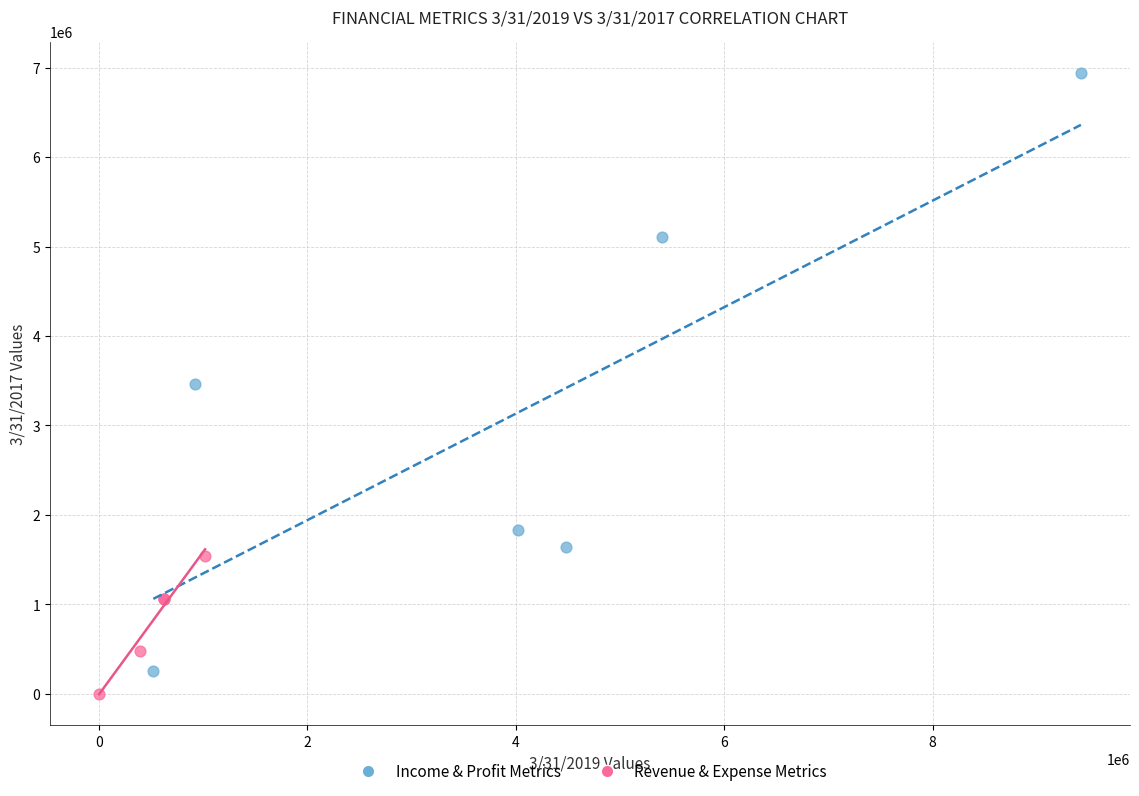

Which series has the widest spread of Y values?

Income & Profit Metrics